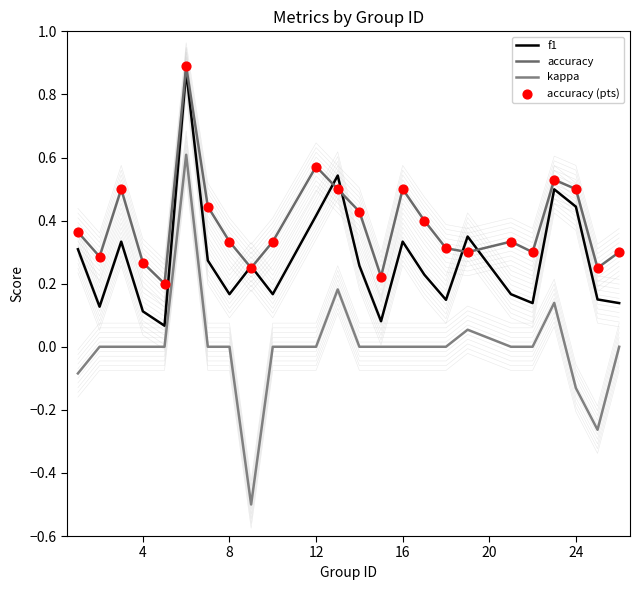

Which series reaches the minimum Y coordinate?

kappa